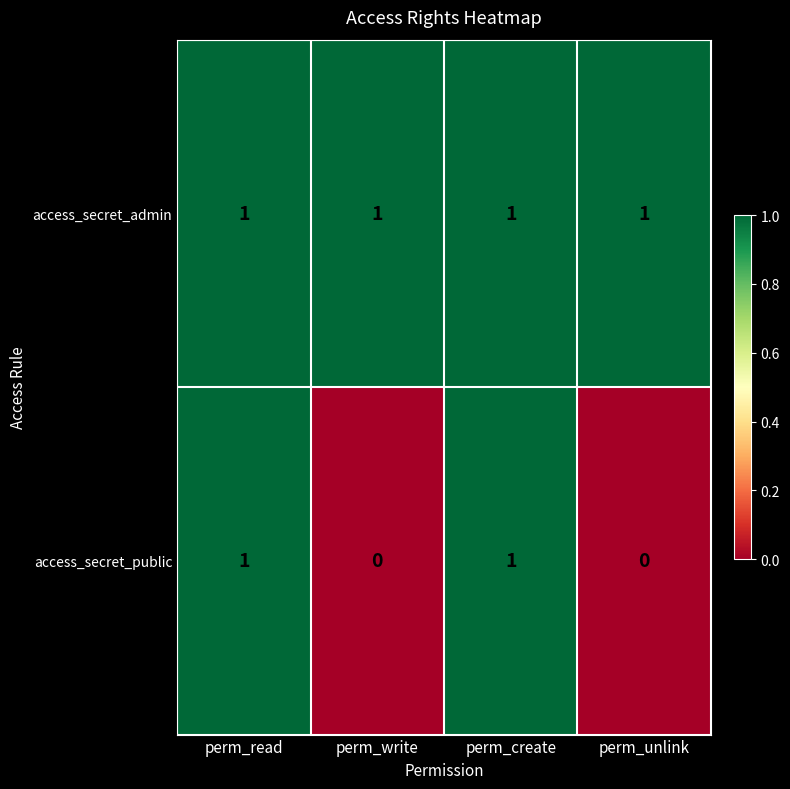

What is the total value across all series at perm_create?

2